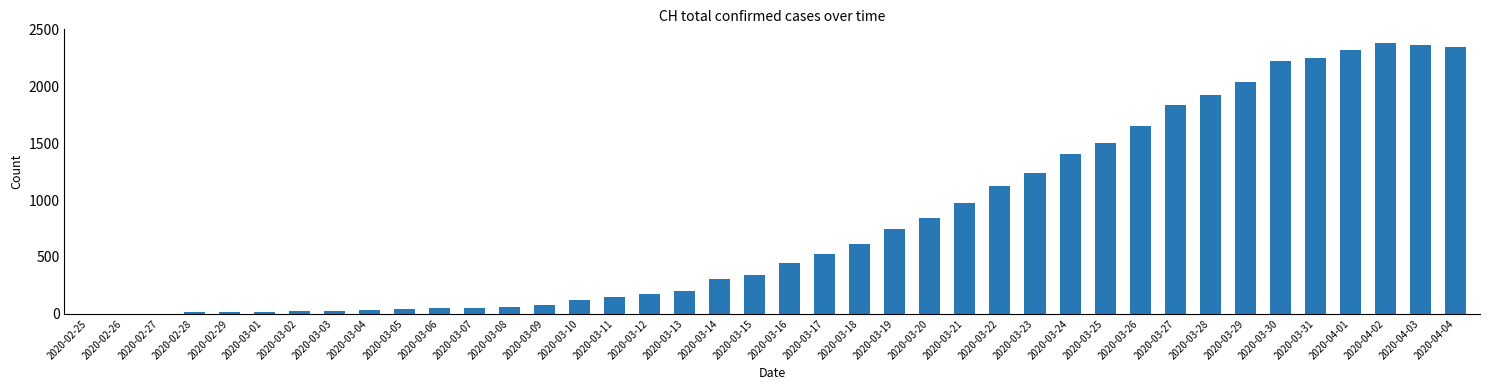

The value at 2020-03-20 is 842. True or false?

True